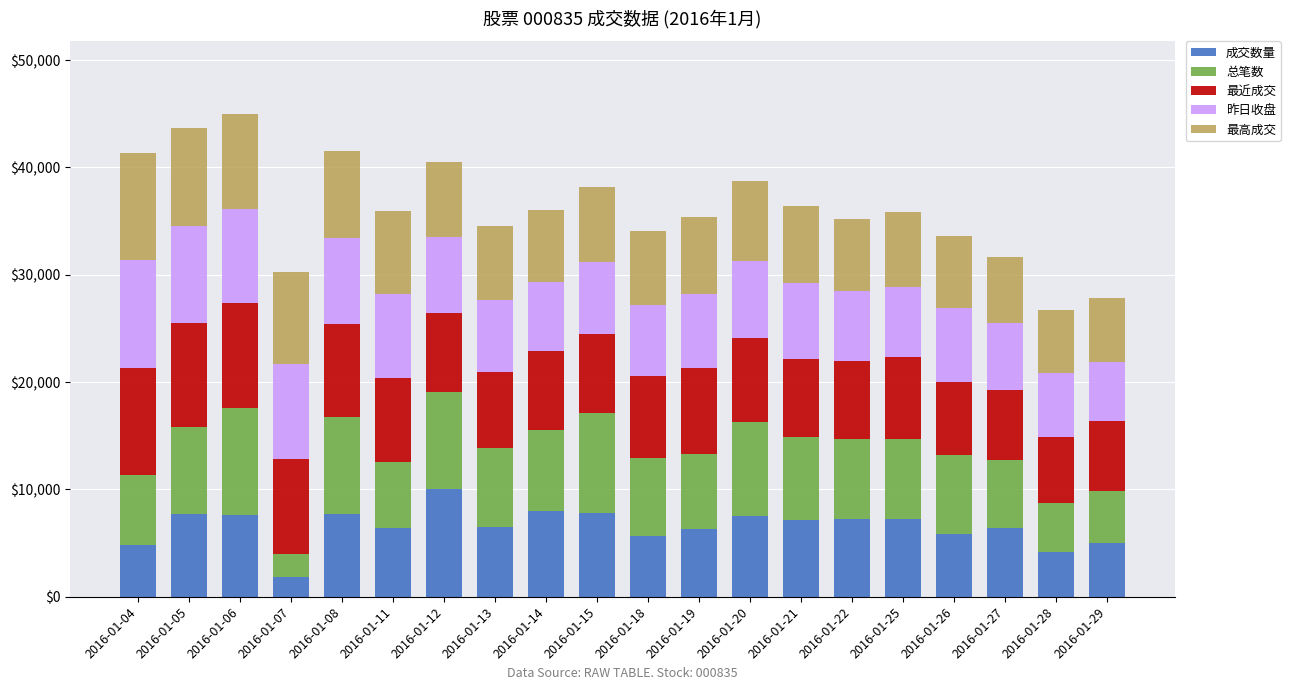

What is the total value across all series at 2016-01-18?

34105.4